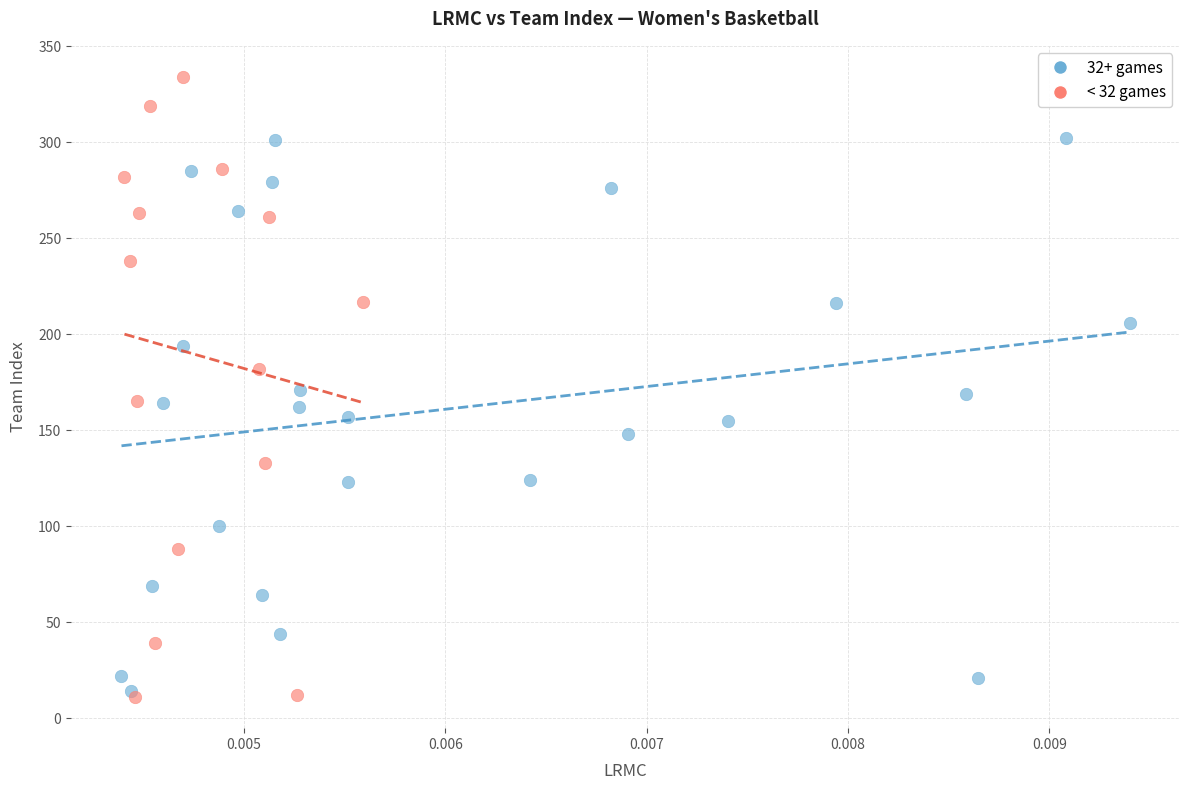

Which series contains the highest Y value?

< 32 games